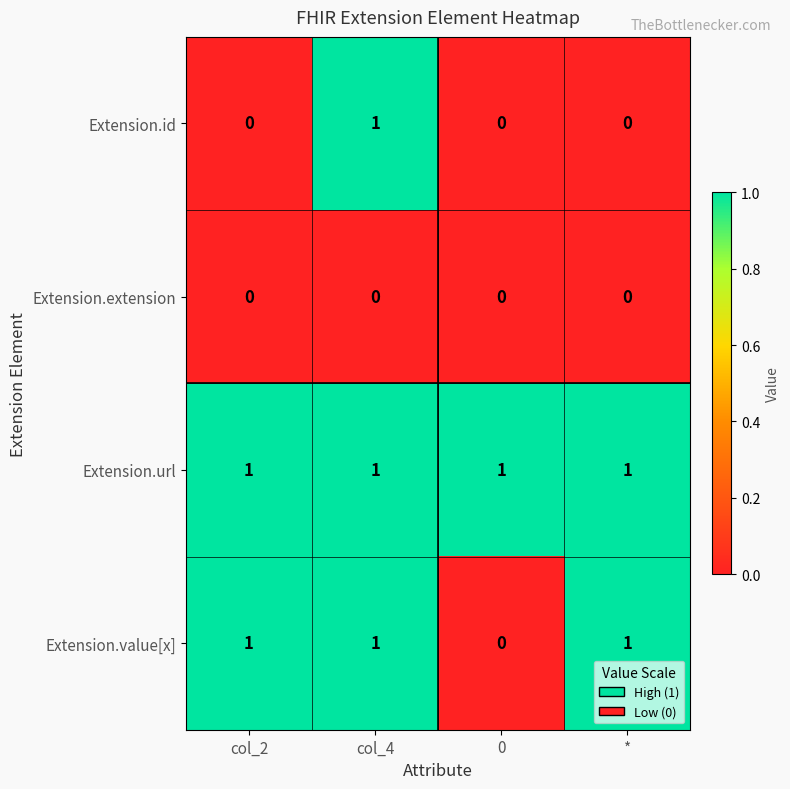

The value of Extension.value[x] at col_4 is 2. True or false?

False